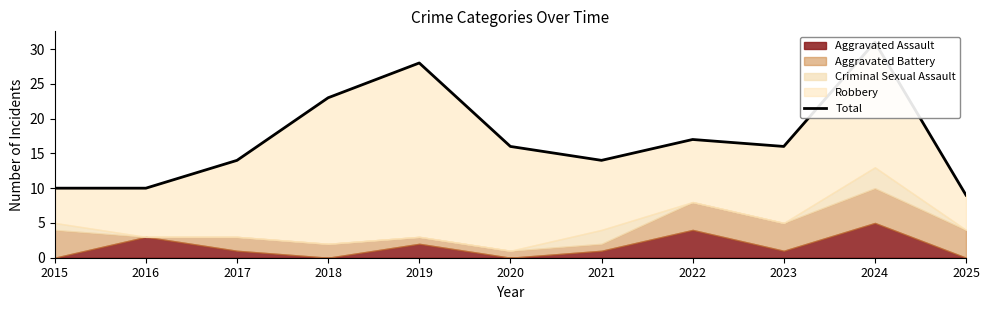

Where does the data first go above 16?

2018